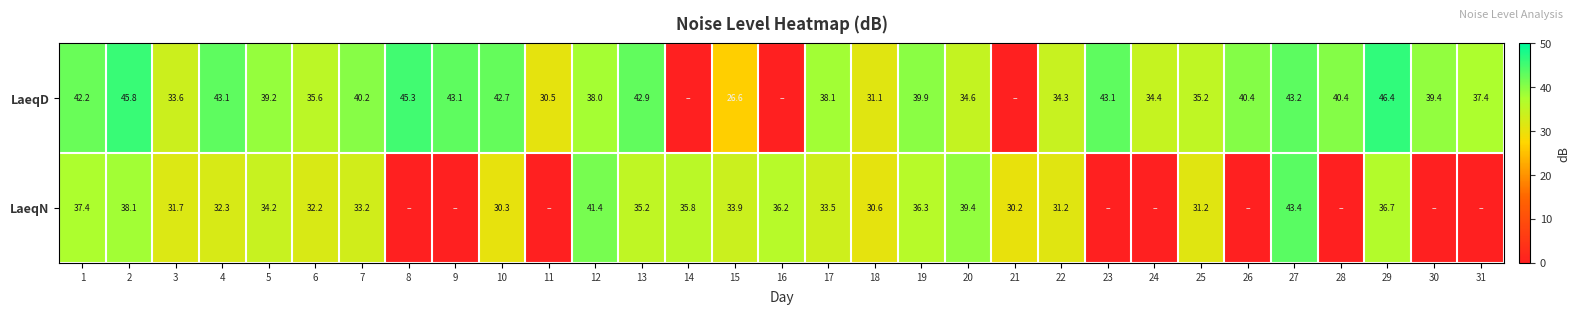

True or false: LaeqD has a value of 11.5 at 5.

False